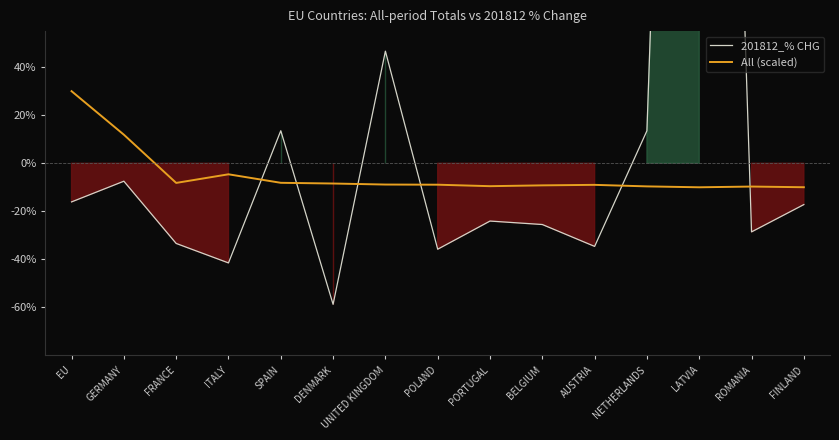

The value of All (scaled) at FINLAND is -10.0. True or false?

True